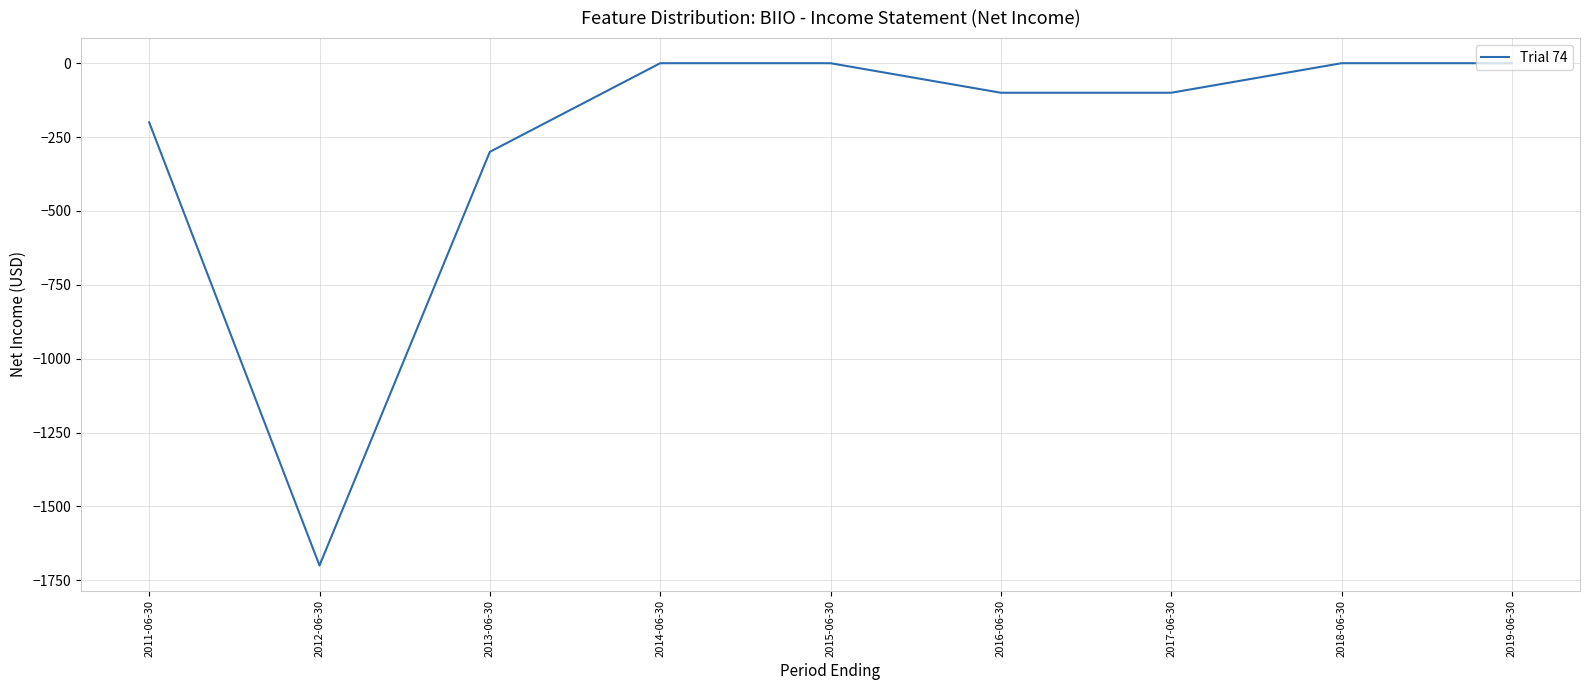

Does the chart have visible grid lines?

Yes